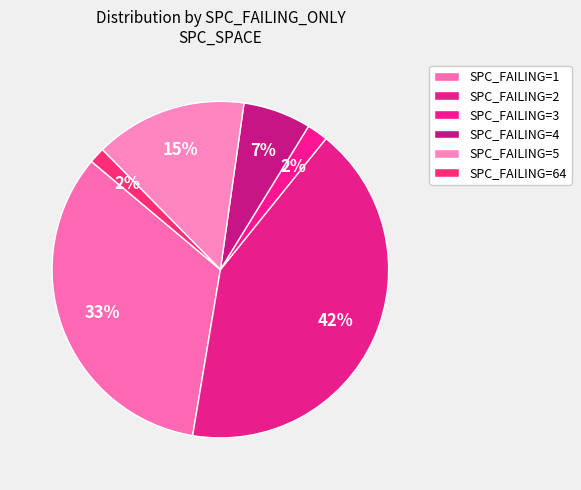

Is there any slice that represents more than half of the pie?

No